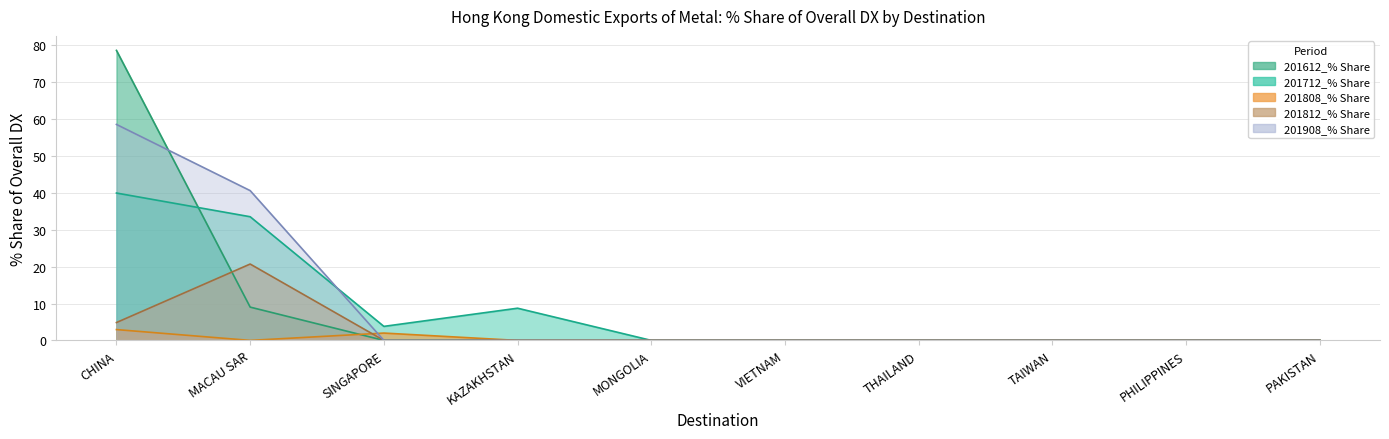

True or false: 201908_% Share and 201612_% Share intersect in this chart.

True